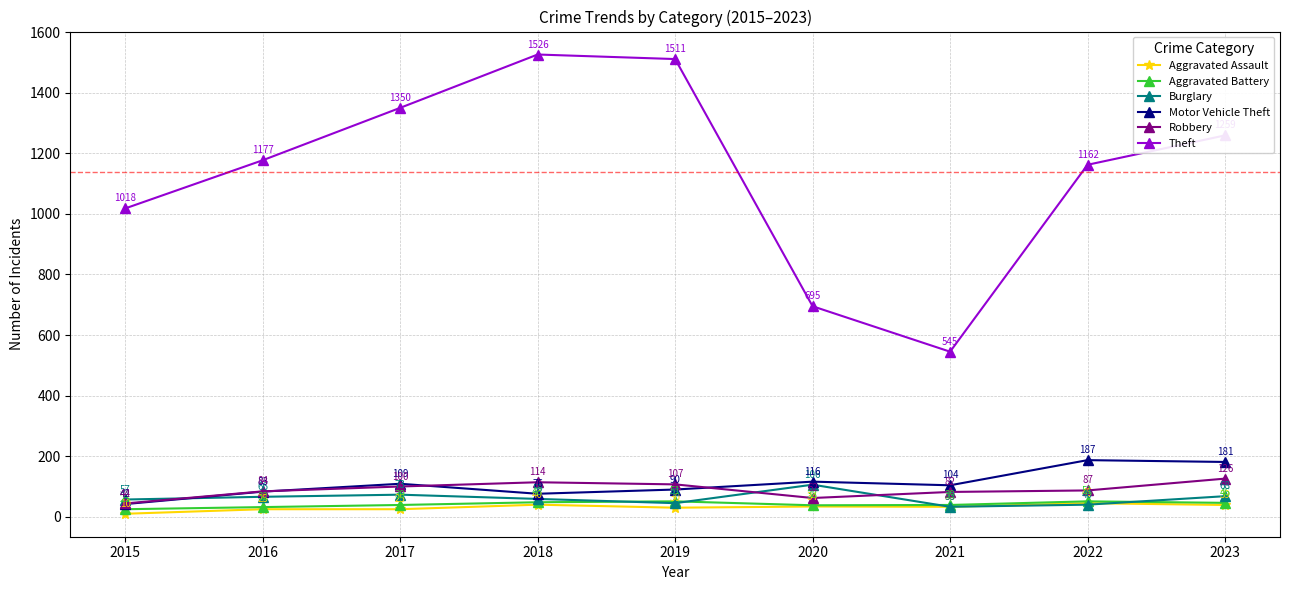

Reading left to right, extract all data points from this chart.

Aggravated Assault: 2015=10	2016=25	2017=25	2018=40	2019=30	2020=34	2021=33	2022=45	2023=39
Aggravated Battery: 2015=25	2016=32	2017=39	2018=48	2019=51	2020=38	2021=39	2022=51	2023=46
Burglary: 2015=57	2016=66	2017=73	2018=59	2019=45	2020=106	2021=33	2022=40	2023=68
Motor Vehicle Theft: 2015=42	2016=83	2017=109	2018=76	2019=90	2020=116	2021=104	2022=187	2023=181
Robbery: 2015=44	2016=84	2017=100	2018=114	2019=107	2020=62	2021=82	2022=87	2023=126
Theft: 2015=1018	2016=1177	2017=1350	2018=1526	2019=1511	2020=695	2021=545	2022=1162	2023=1259